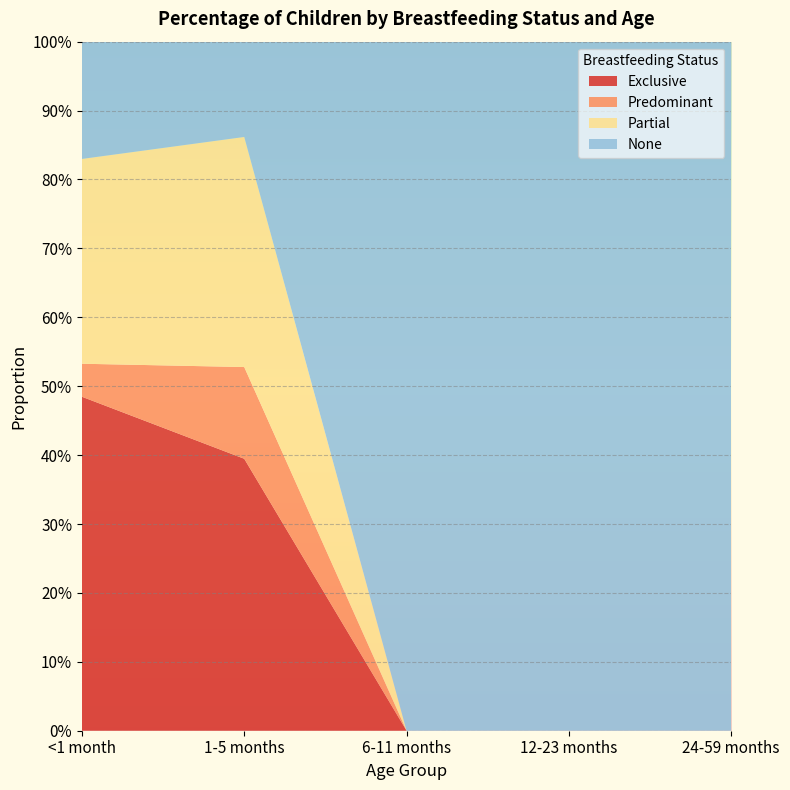

Reading left to right, list all the values displayed in this chart.

Exclusive: 0.5	0.4	0.0	0.0	0.0
Predominant: 0.0	0.1	0.0	0.0	0.0
Partial: 0.3	0.3	0.0	0.0	0.0
None: 0.2	0.1	1.0	1.0	1.0